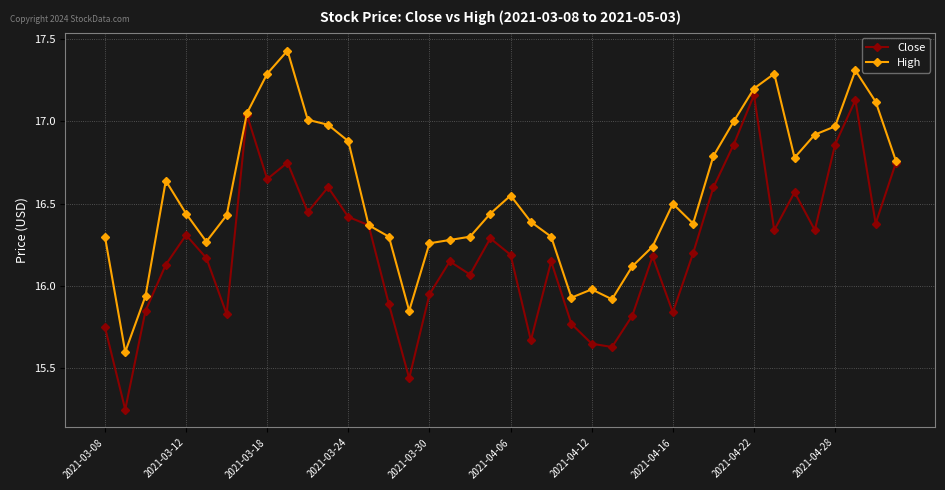

List the series in order of their overall mean, highest first.

High, Close